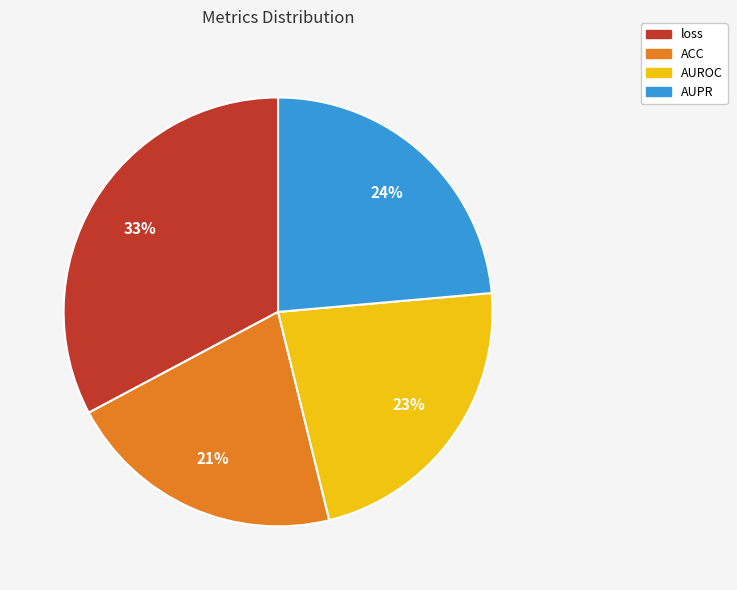

What is the largest slice in the pie chart?

loss